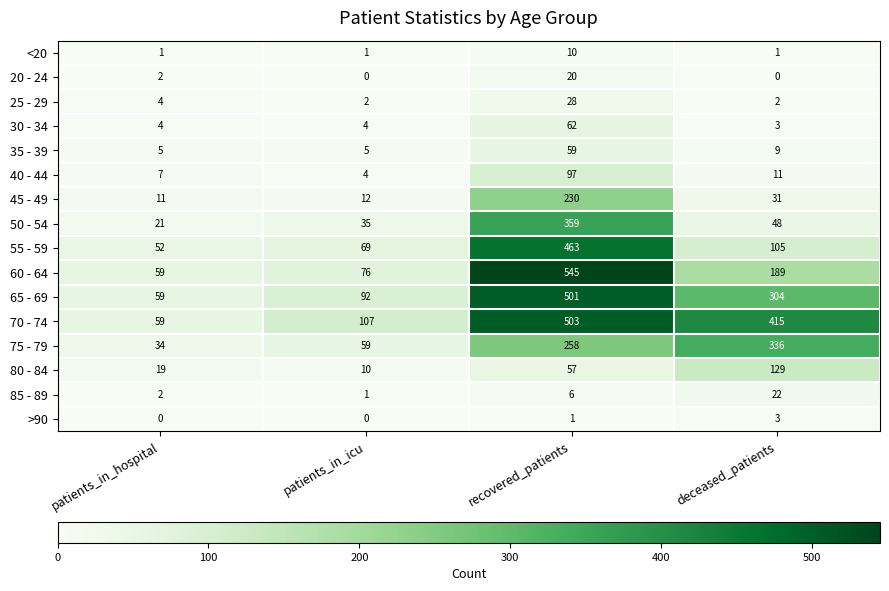

Which series changed the most between patients_in_icu and deceased_patients?

70 - 74